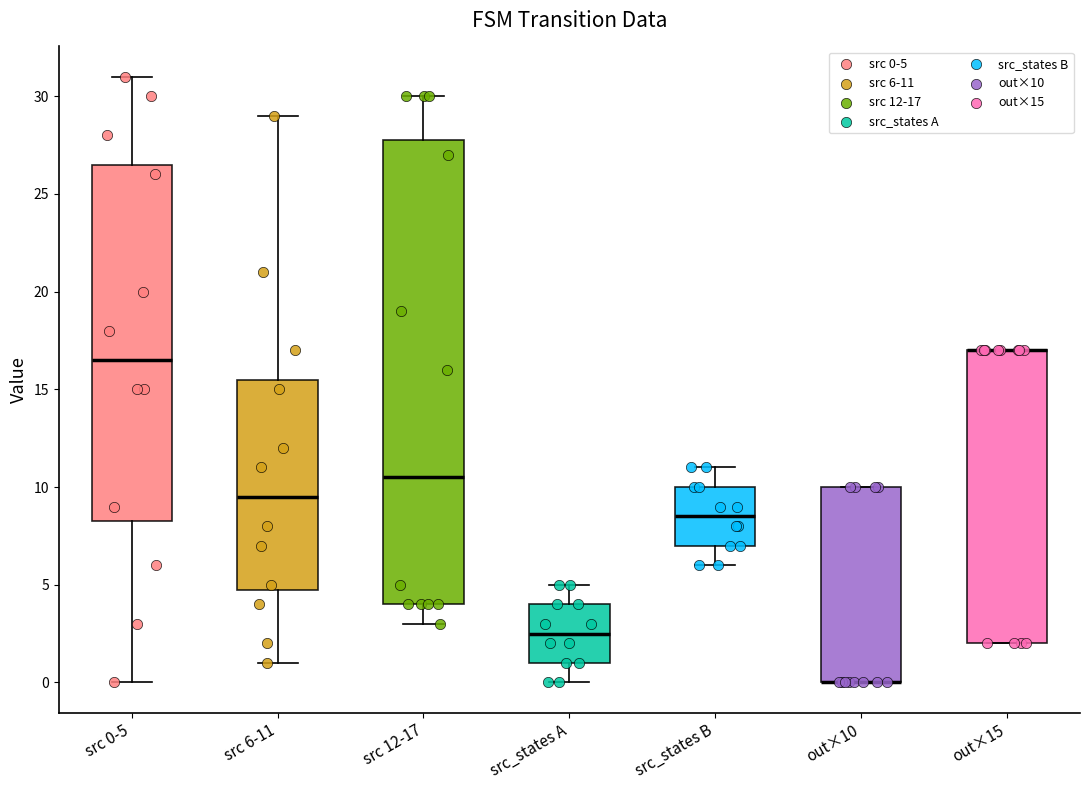

Which box is the tallest, from its lower edge to its upper edge?

src 12-17